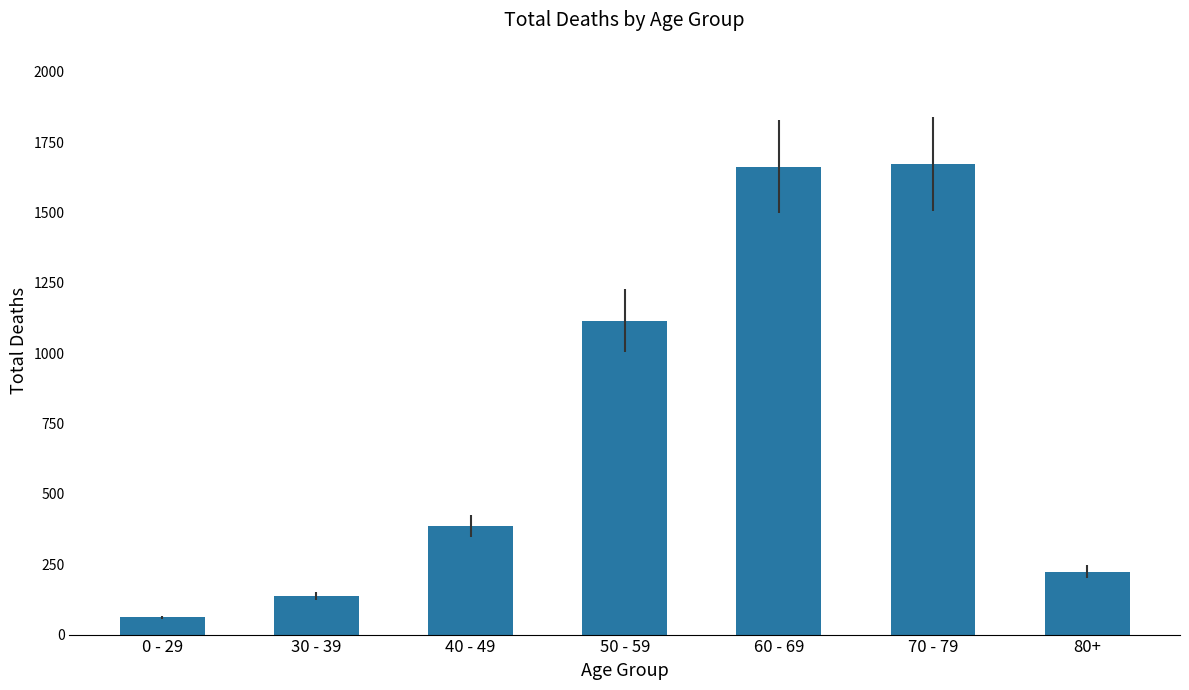

What is the smallest value displayed?

61